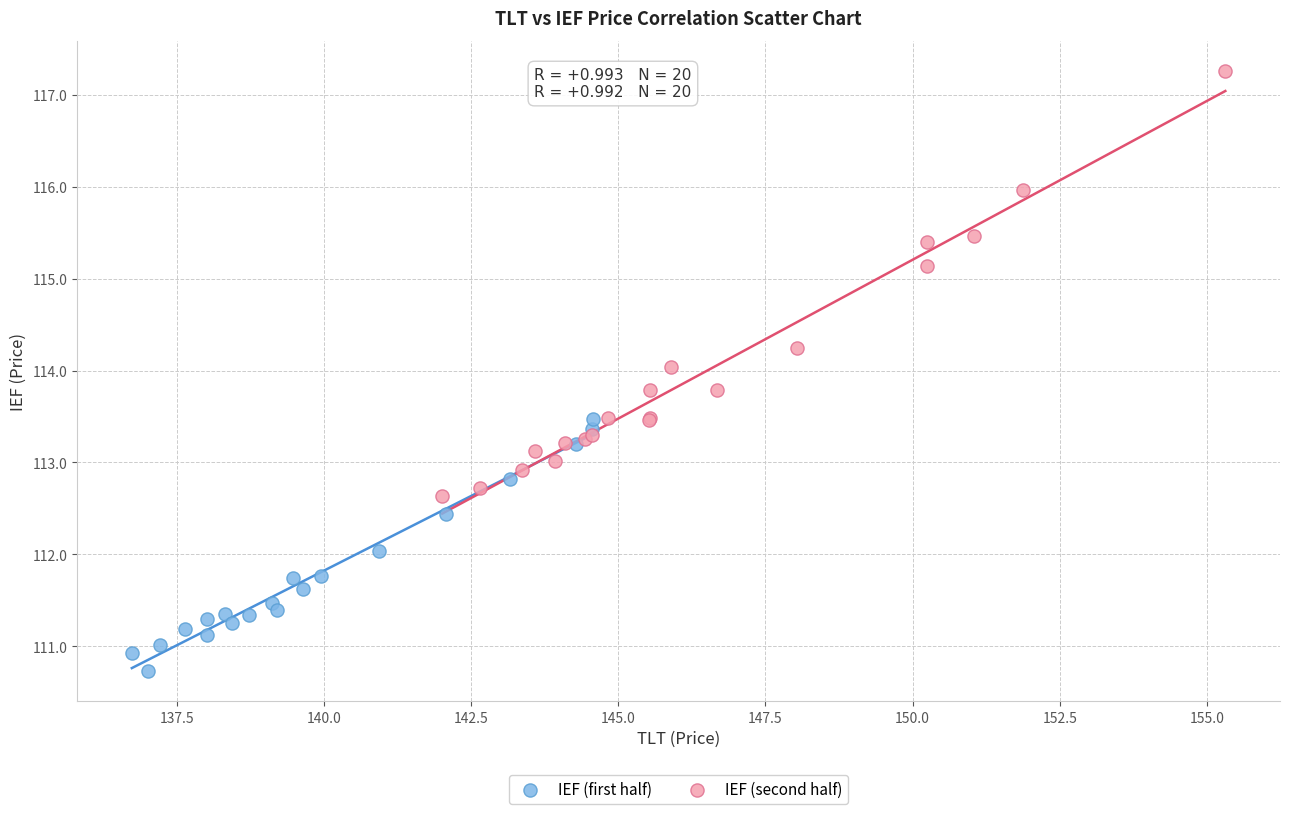

Which series reaches the minimum Y coordinate?

IEF (first half)